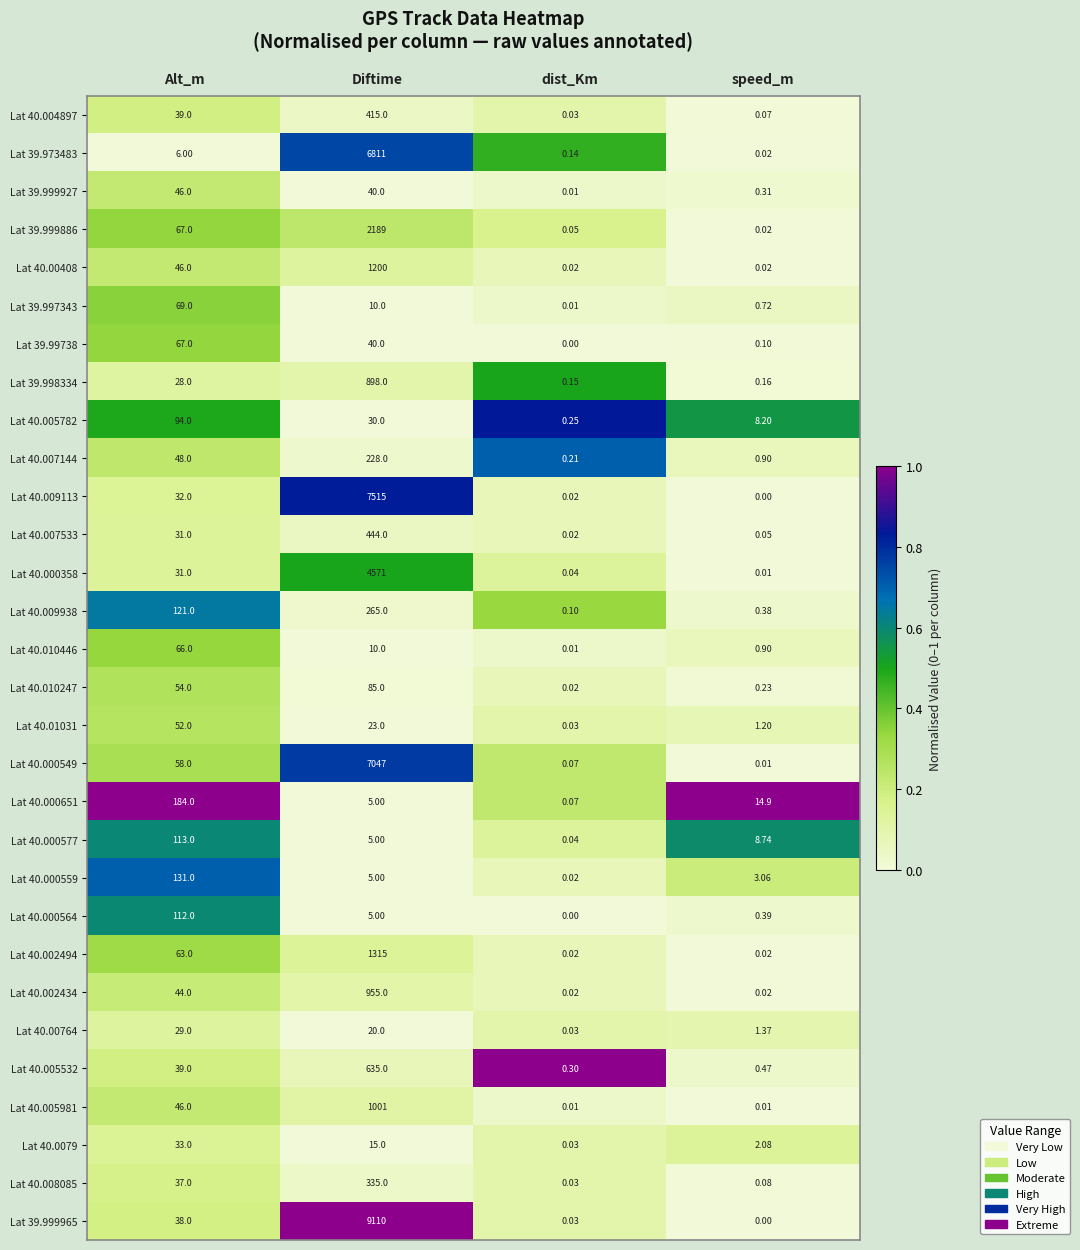

Which series has the largest total across all categories?

Lat 39.999965